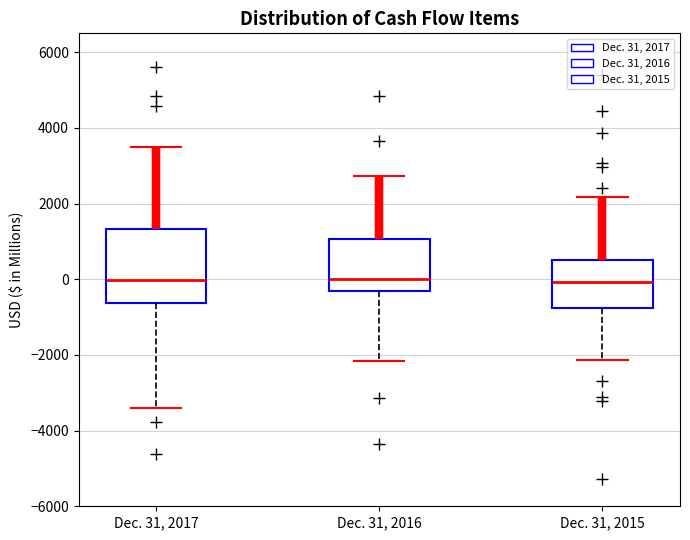

Reading left to right, transcribe this box plot: for each box, give where its median line is, the range the box spans, and where its two whiskers end, as read against the y-axis. The values are not printed on the chart, so give them approximately, as read against the axis.

Dec. 31, 2017: median 0, box -600 to 1400, whiskers -3400 to 3400
Dec. 31, 2016: median 0, box -400 to 1000, whiskers -2200 to 2800
Dec. 31, 2015: median 0, box -800 to 600, whiskers -2200 to 2200